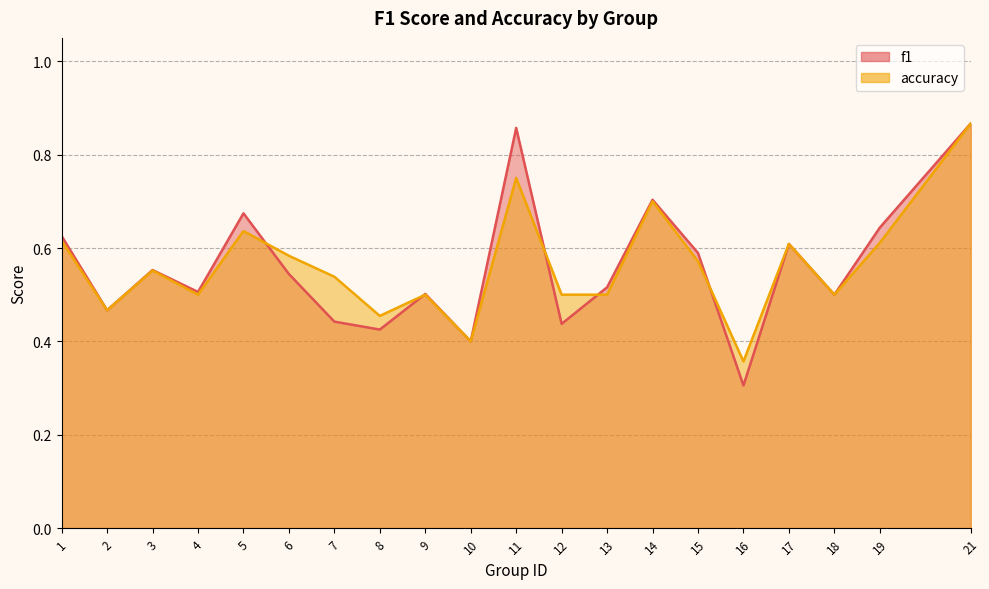

At how many categories does at least one series exceed 0?

20